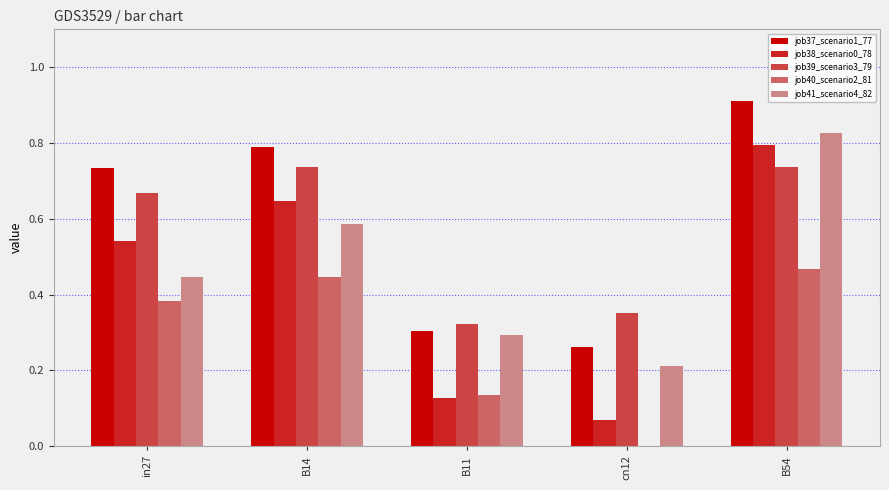

What are all the series names shown in the legend?

job37_scenario1_77, job38_scenario0_78, job39_scenario3_79, job40_scenario2_81, job41_scenario4_82